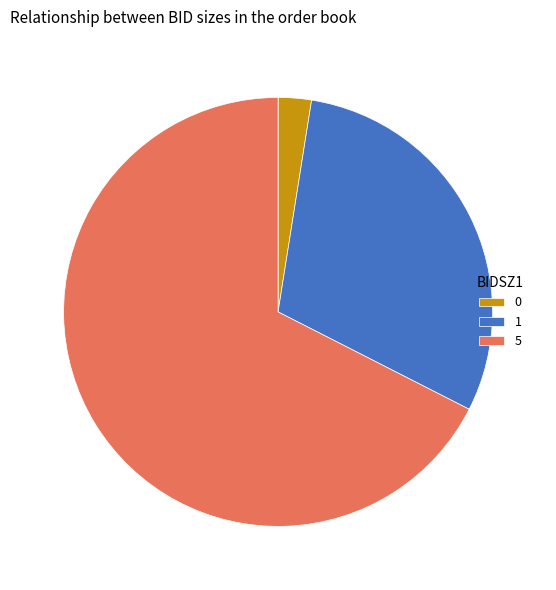

True or false: 1 accounts for 30% of the total.

True